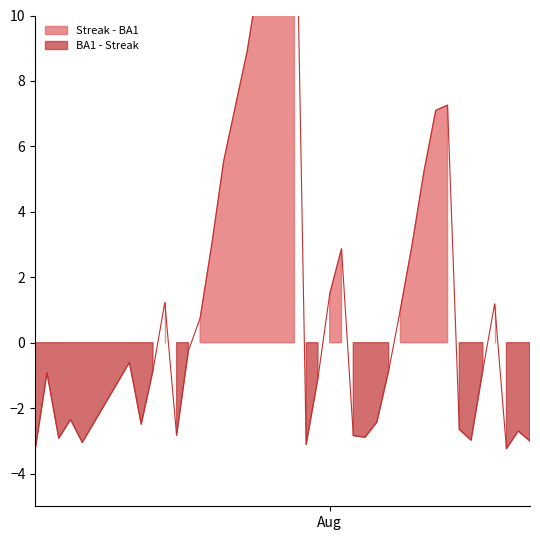

What is the greatest value displayed?

20.0